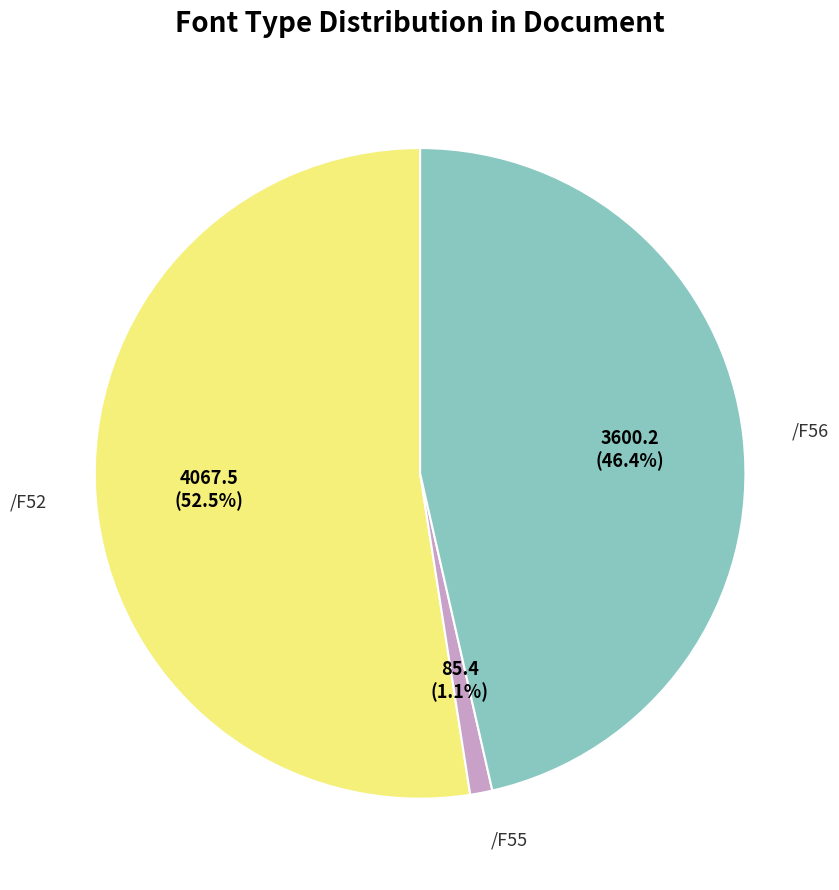

To the nearest percent, what is the difference between the /F56 and /F52 slice percentages?

6%